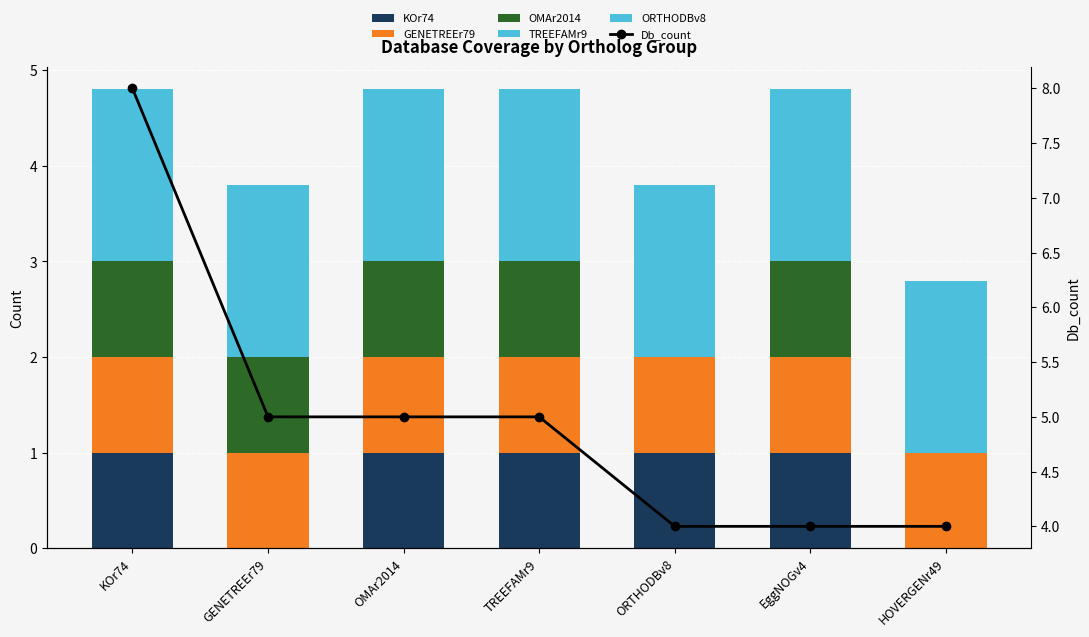

How many positive values does the KOr74 series have?

5